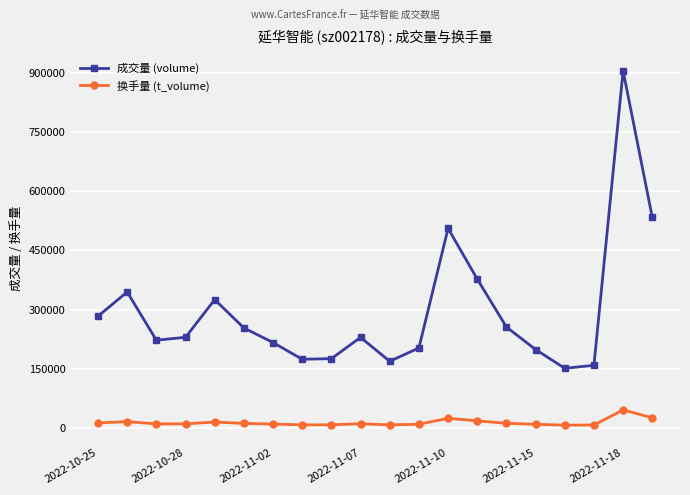

In 成交量 (volume), how many points are higher than both neighbors (excluding endpoints)?

5